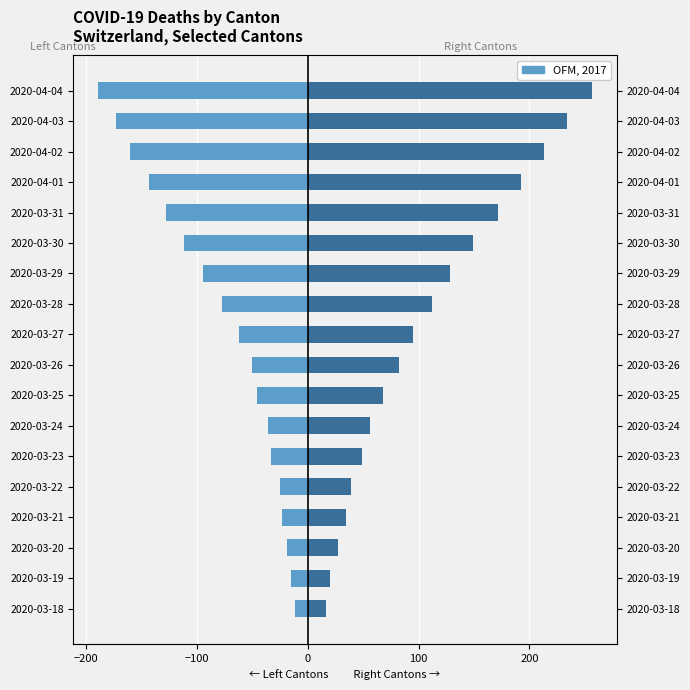

What is the minimum value for Left Cantons (GR+GE+VS)?

-189.0